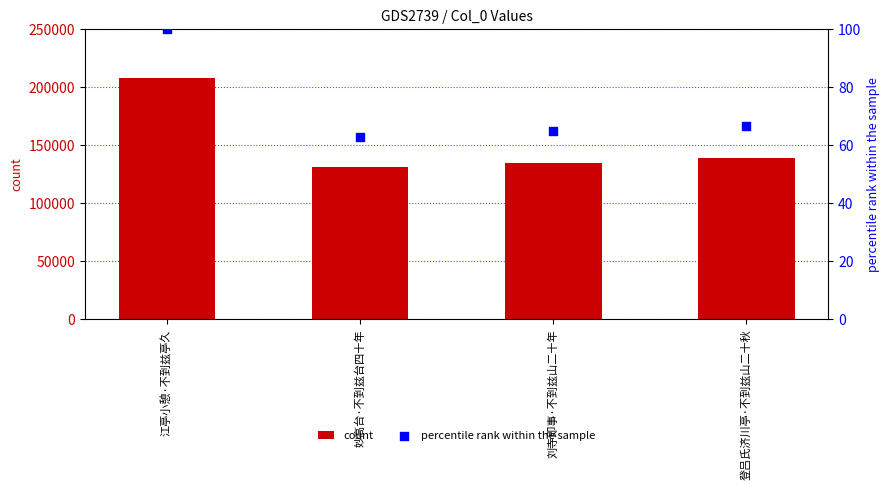

At how many categories does at least one series exceed 140854?

1